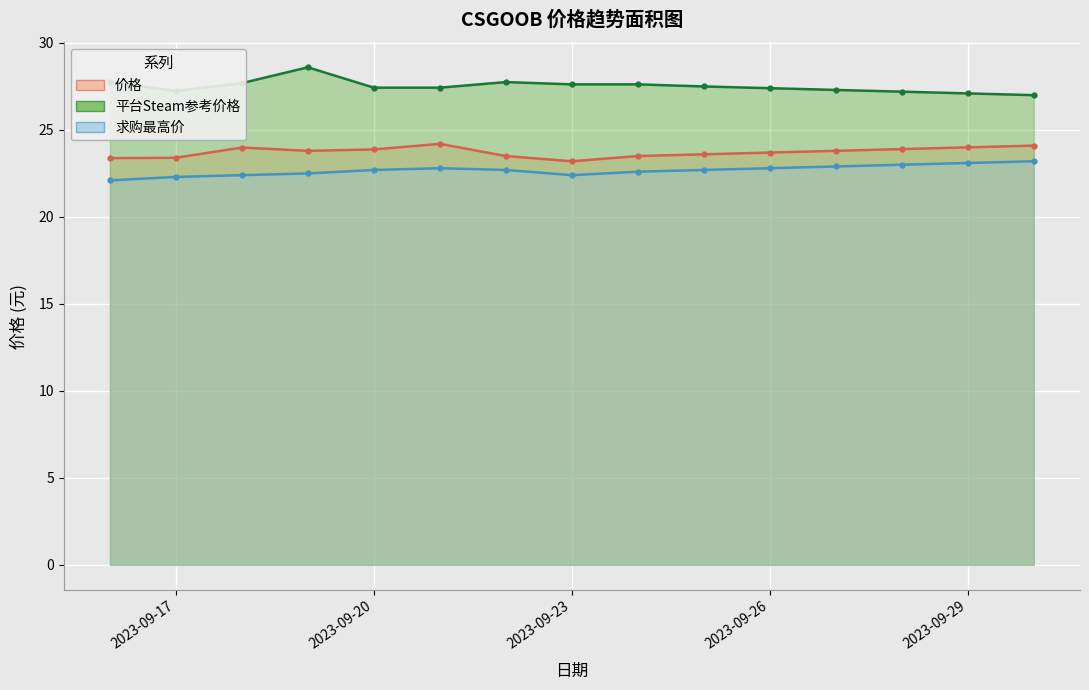

Is the value of 价格 at 2023-09-21 greater than the value of 求购最高价 at 2023-09-17?

Yes